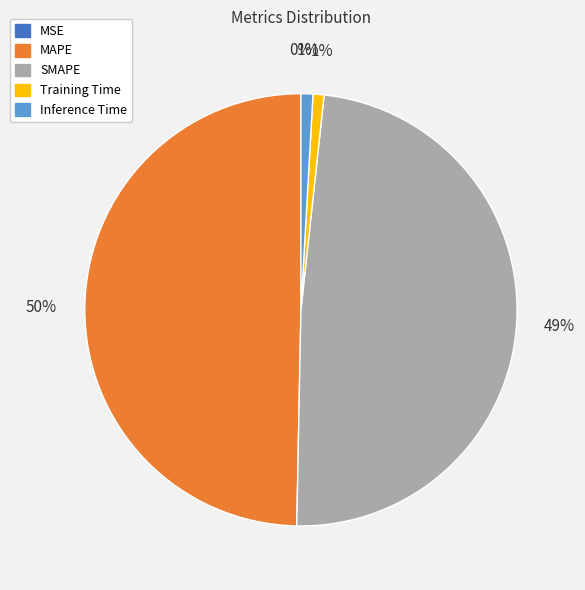

Is Inference Time the majority of the pie?

No